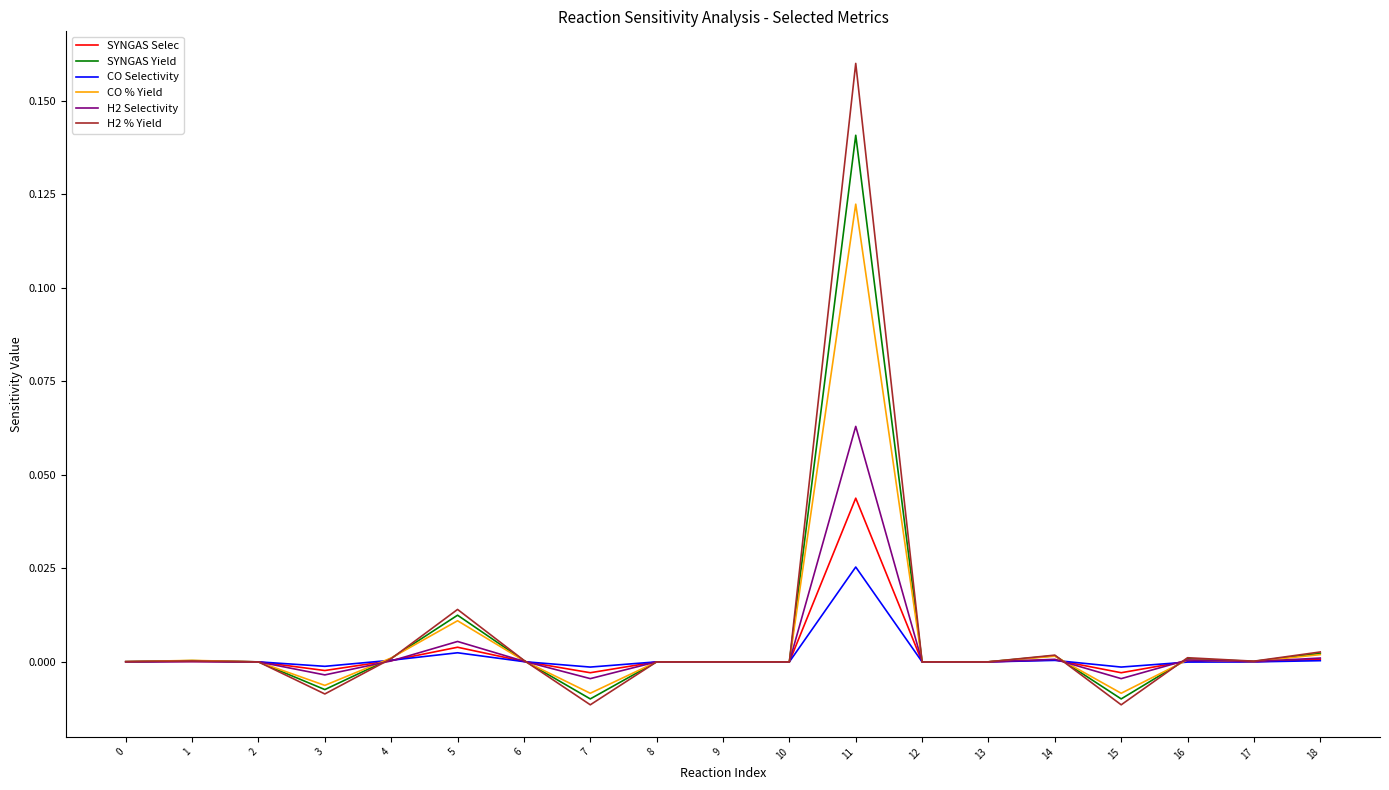

The value of H2 Selectivity at 6 is 0.0. True or false?

True